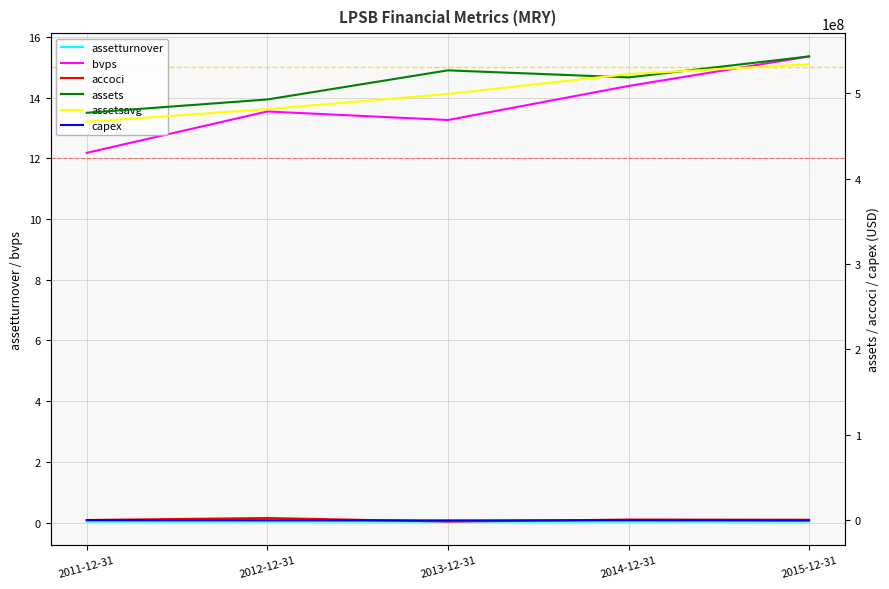

True or false: capex has a value of -231000.0 at 2014-12-31.

True